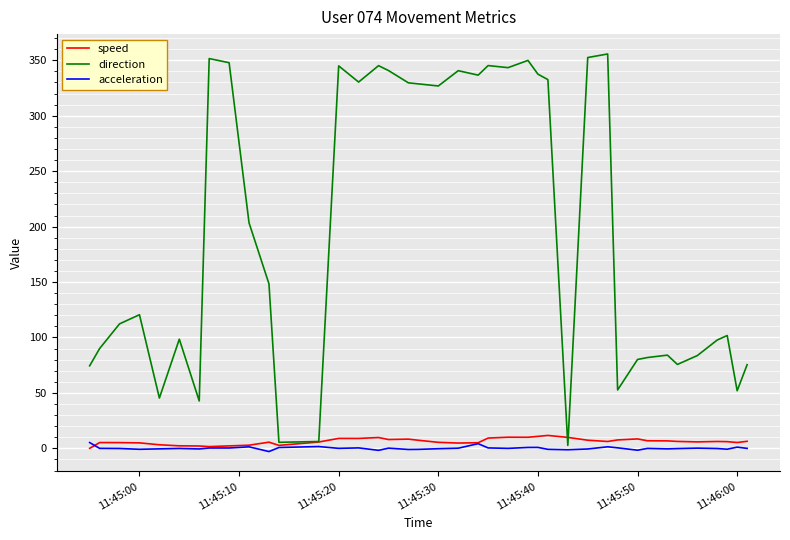

At how many categories does at least one series exceed 292?

18